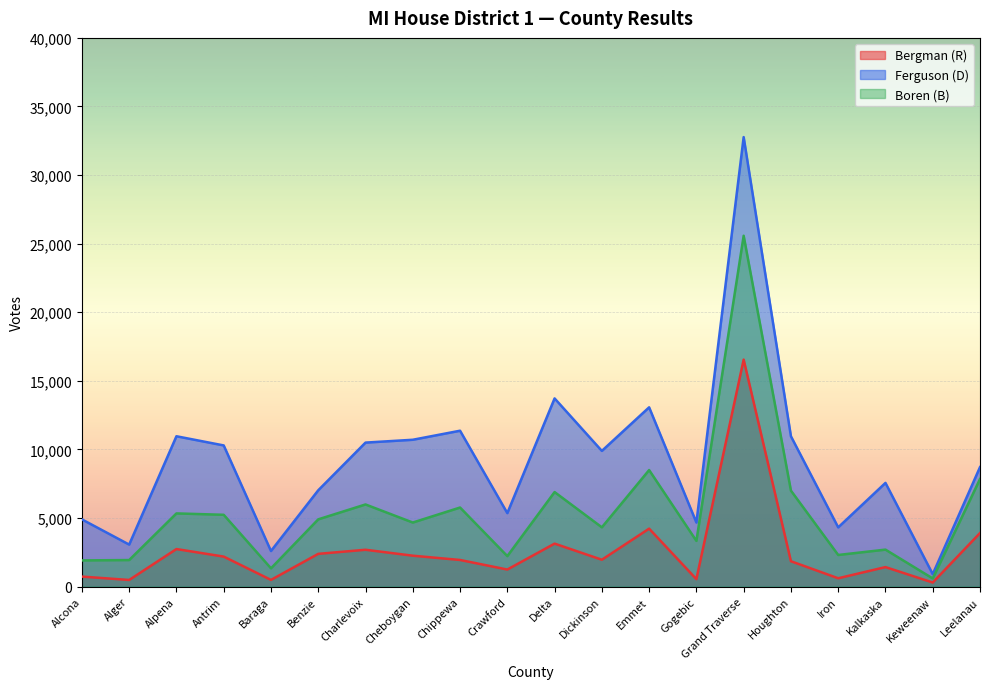

What is the difference between the maximum and minimum values in the results_fergusond series?

31859